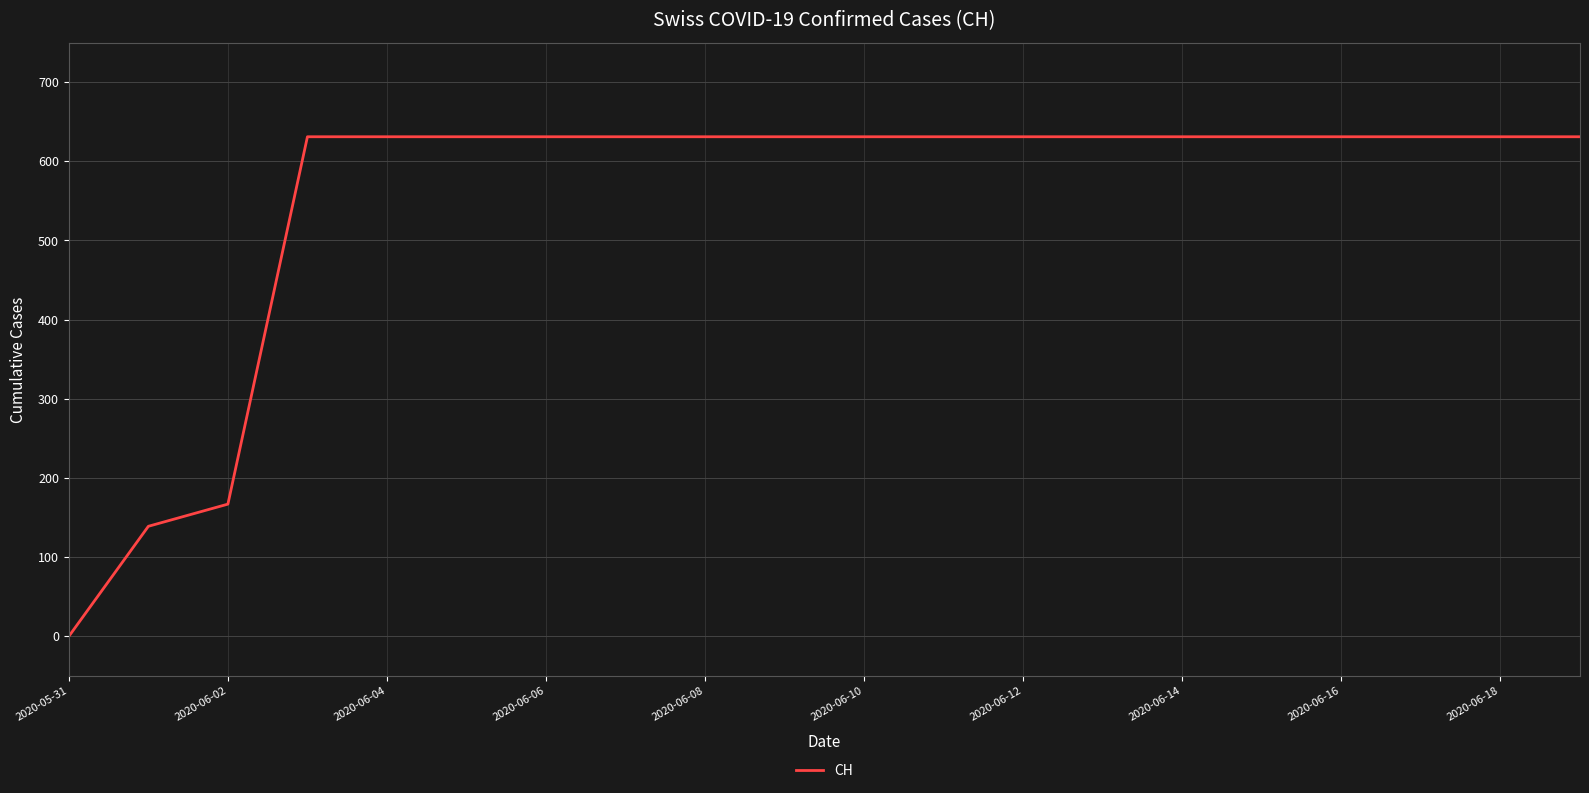

What is the difference between the maximum and minimum values?

631